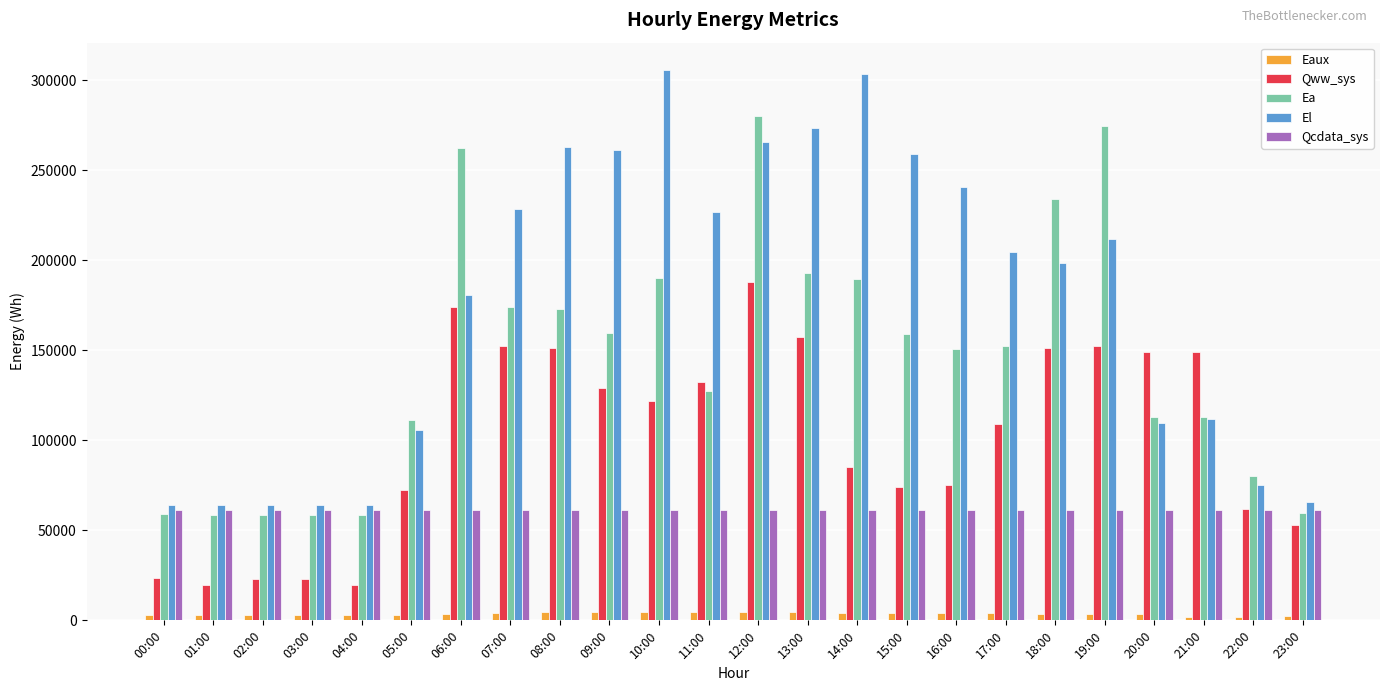

What is the difference between the second highest and minimum values in the El series?

239812.2